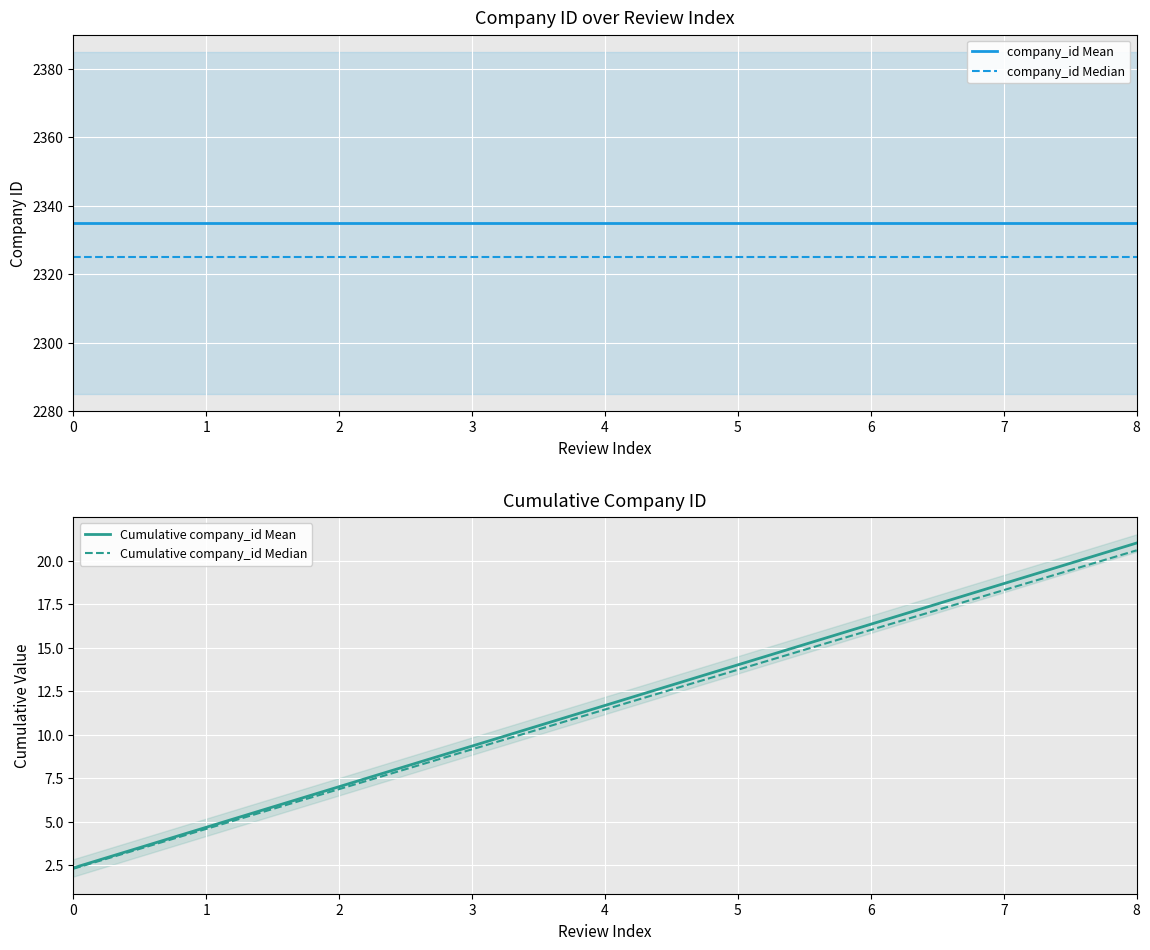

What value does the Cumulative company_id Median series have at 8?

20.6